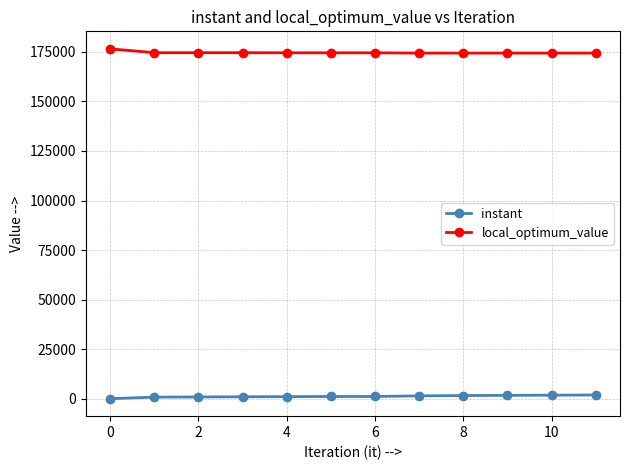

List the series in order of their overall mean, lowest first.

instant, local_optimum_value